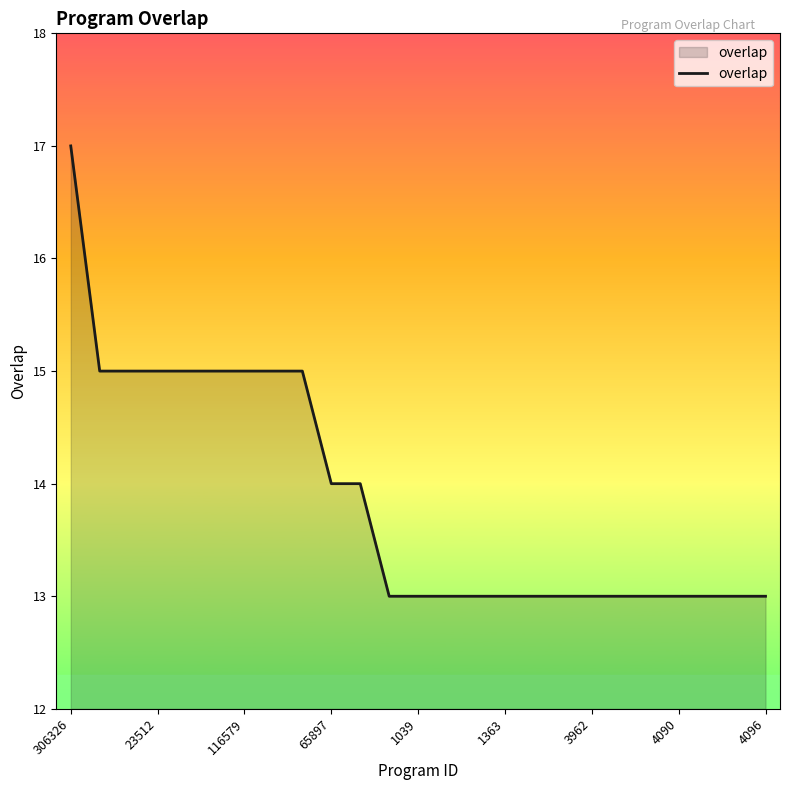

What is the smallest value displayed?

13